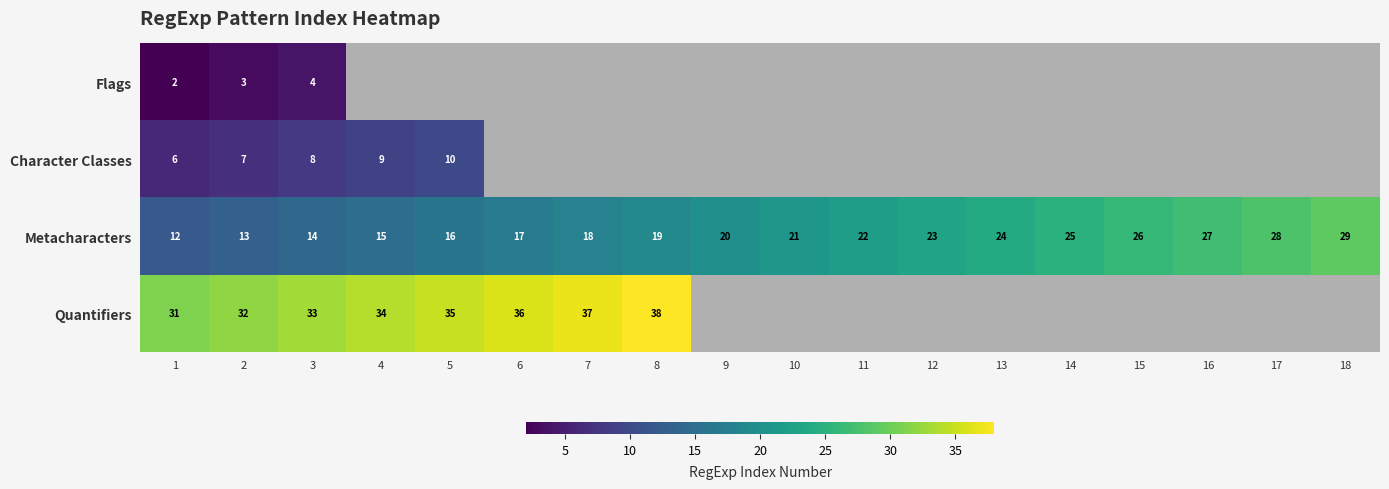

Where is Metacharacters nearest to the value 20?

9